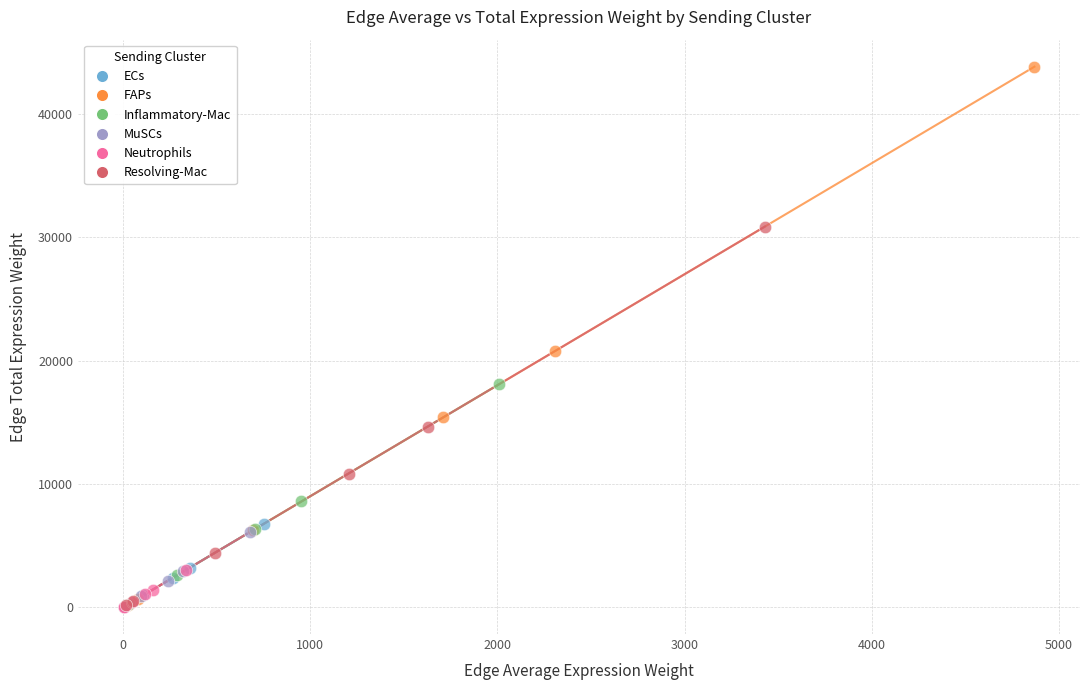

Which series has the widest spread of Y values?

FAPs